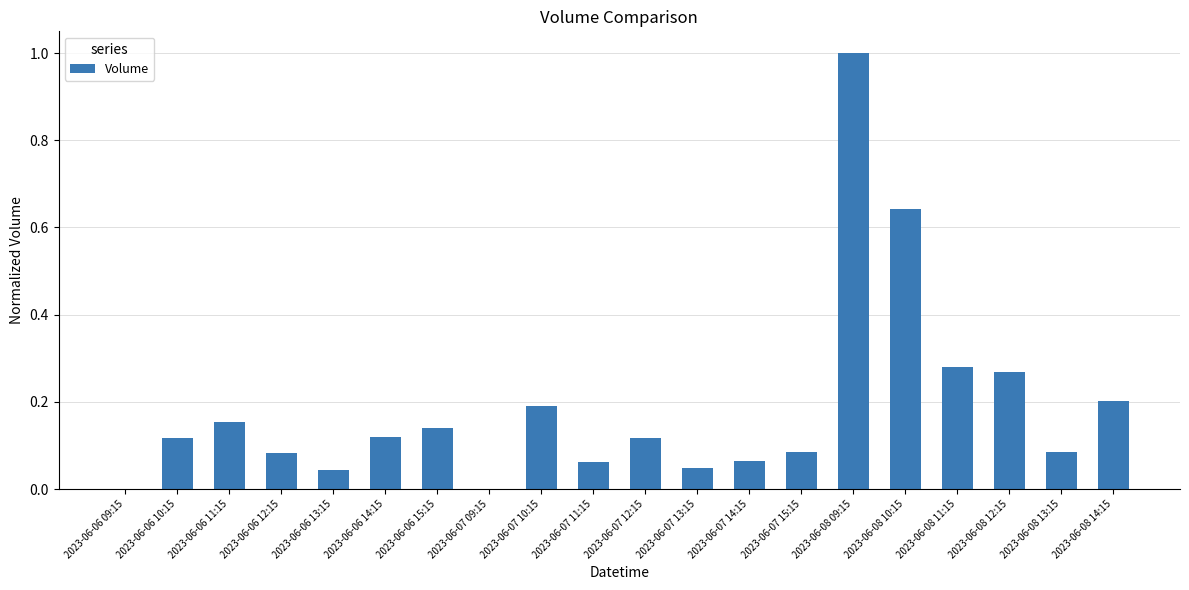

What is the change in value from 2023-06-07 12:15 to 2023-06-08 09:15?

+0.9